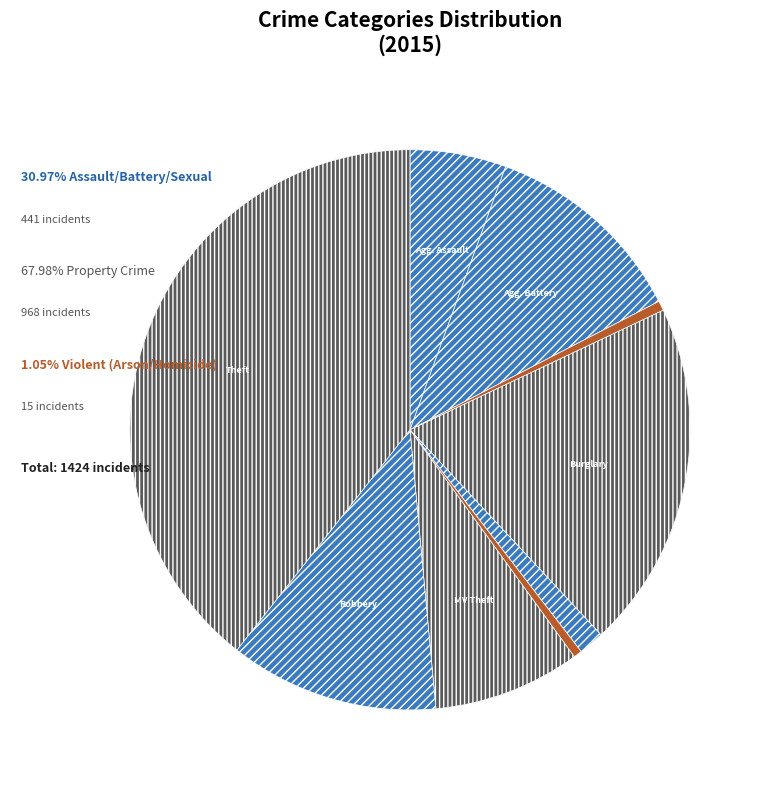

Count the number of slices in the pie.

9